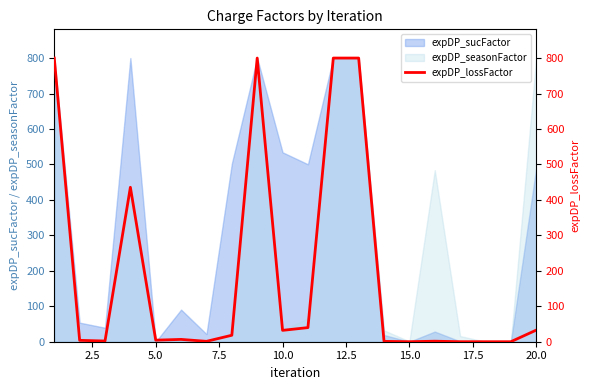

What is the value of the 3rd point from the left?

2.0